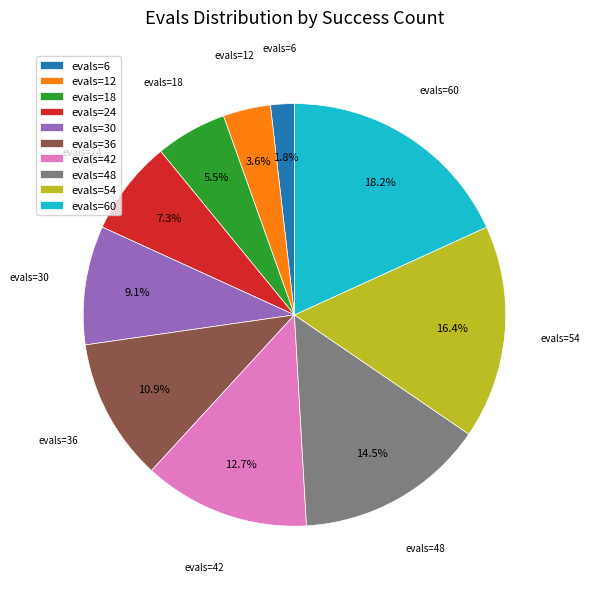

Is there a majority slice in this chart?

No